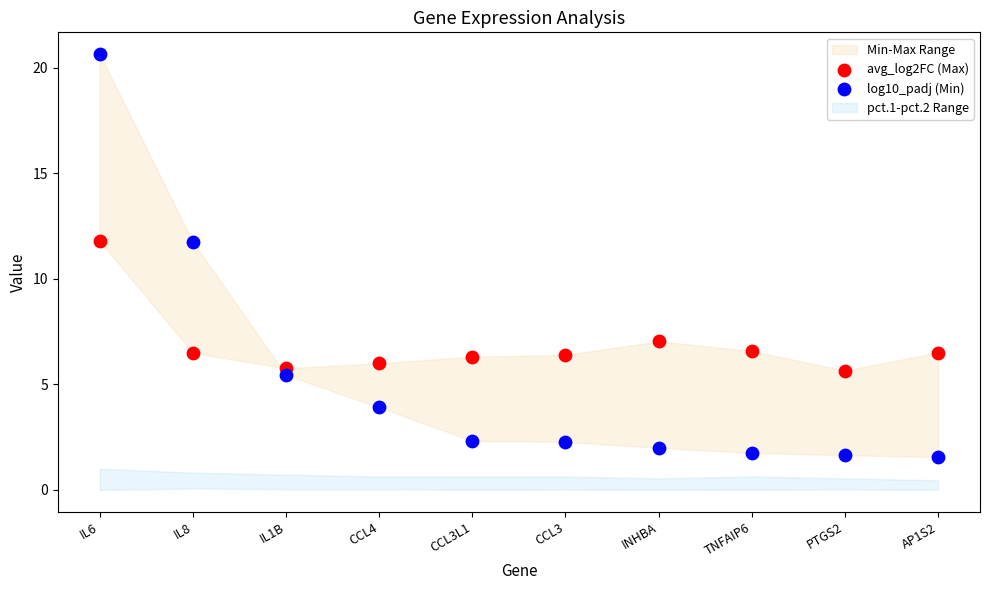

Which series reaches the maximum Y coordinate?

log10_padj (Min)